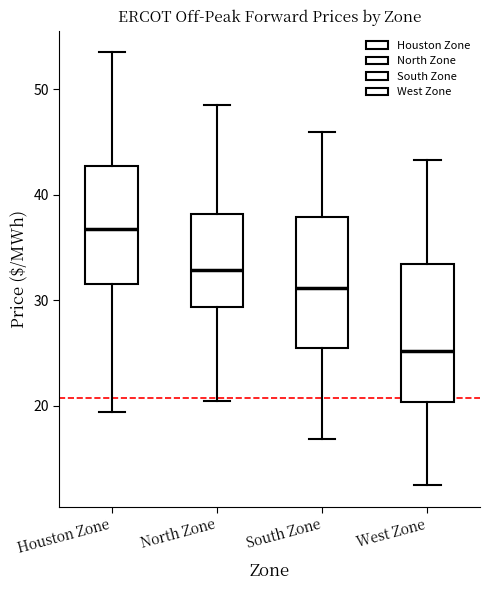

Where does the lower whisker of the box for North Zone end on the y-axis? The values are not printed on the chart, so give them approximately, as read against the axis.

20